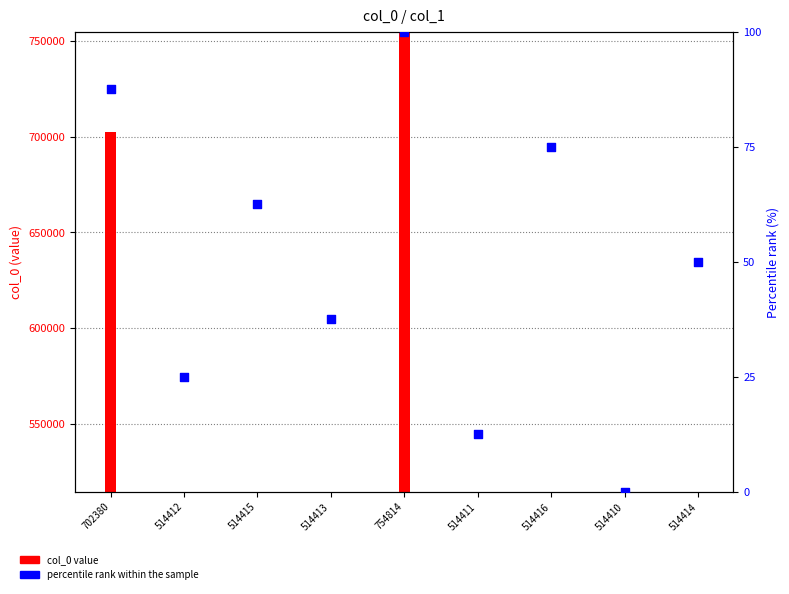

At which category is the sum across all series the highest?

754814